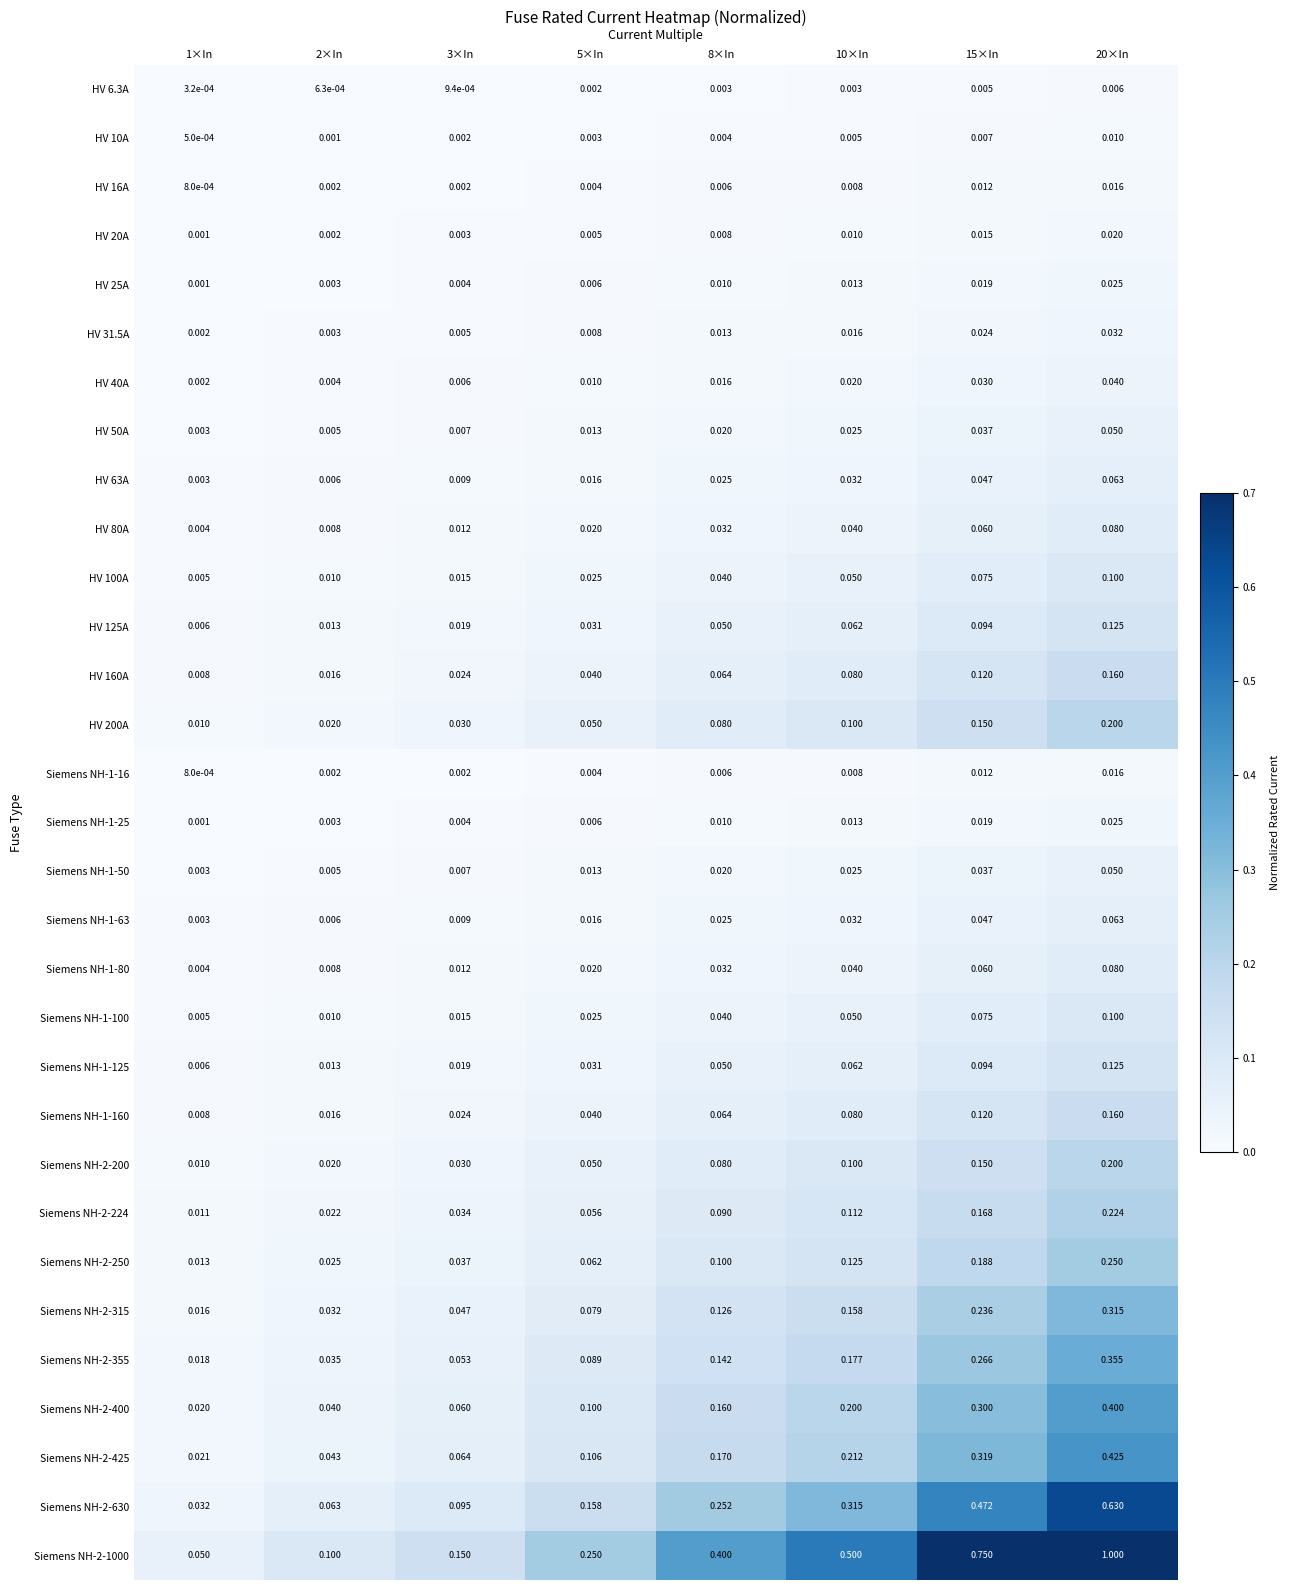

Is the value of Siemens NH-1-125 at 5×In greater than the value of HV 31.5A at 10×In?

Yes